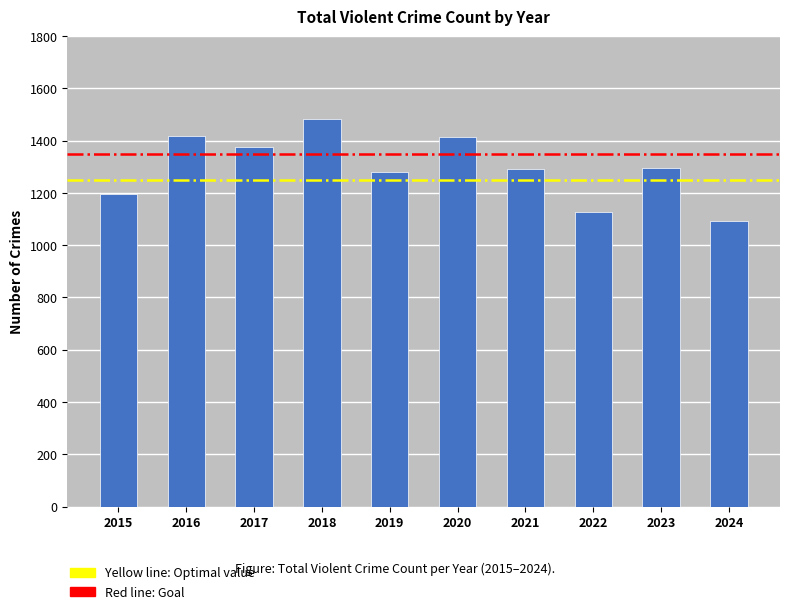

The chart shows a value of 426 at 2016. True or false?

False